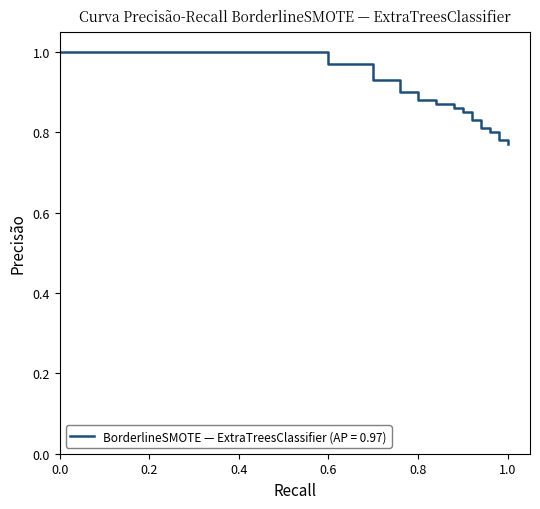

True or false: the data shows 0.5 at 0.6.

False